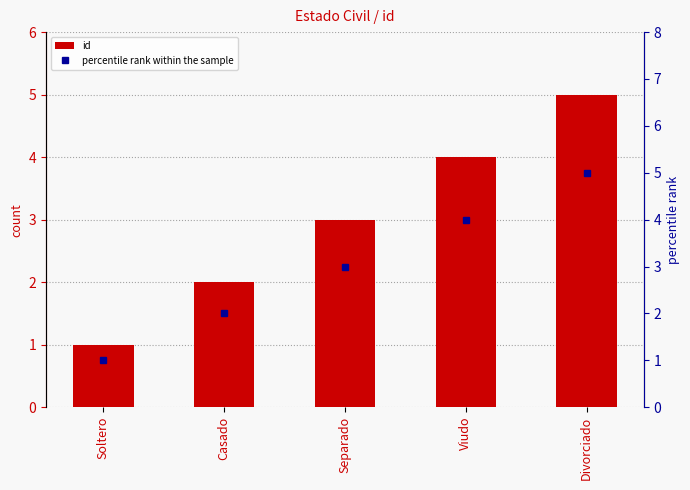

Which has a higher value, Casado or Soltero?

Casado